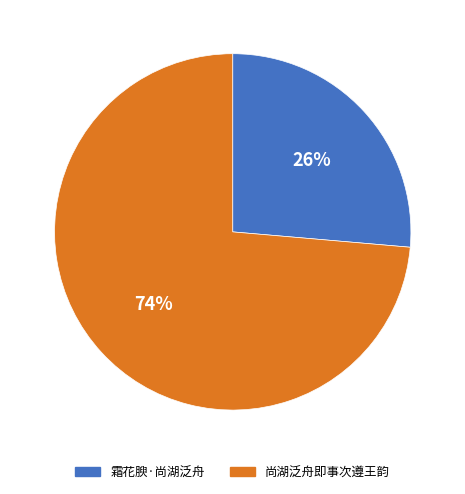

Is there a majority slice in this chart?

Yes